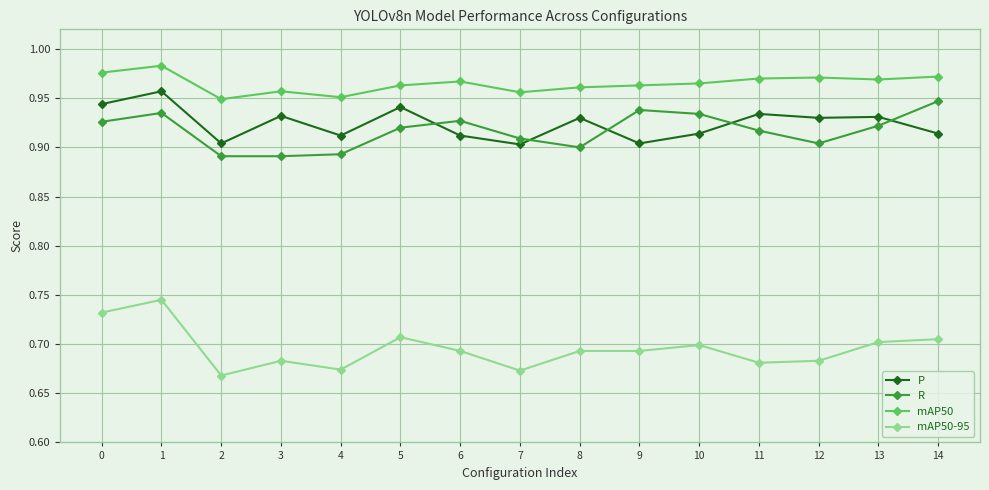

True or false: R and mAP50-95 cross at least once.

False